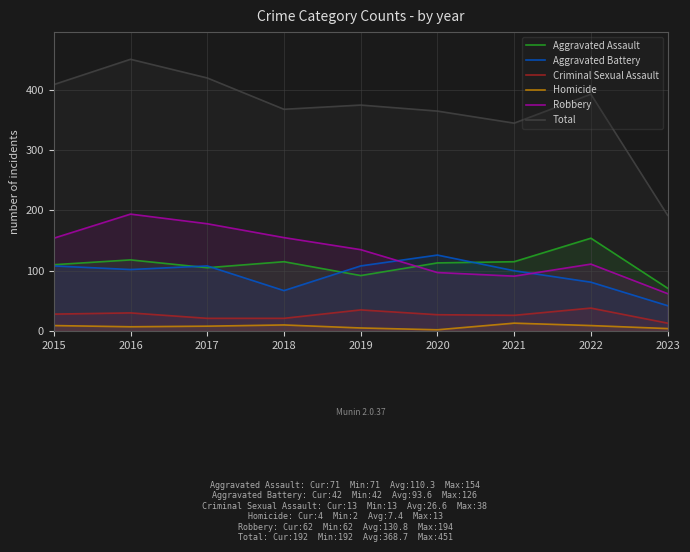

At how many categories does at least one series exceed 261?

8